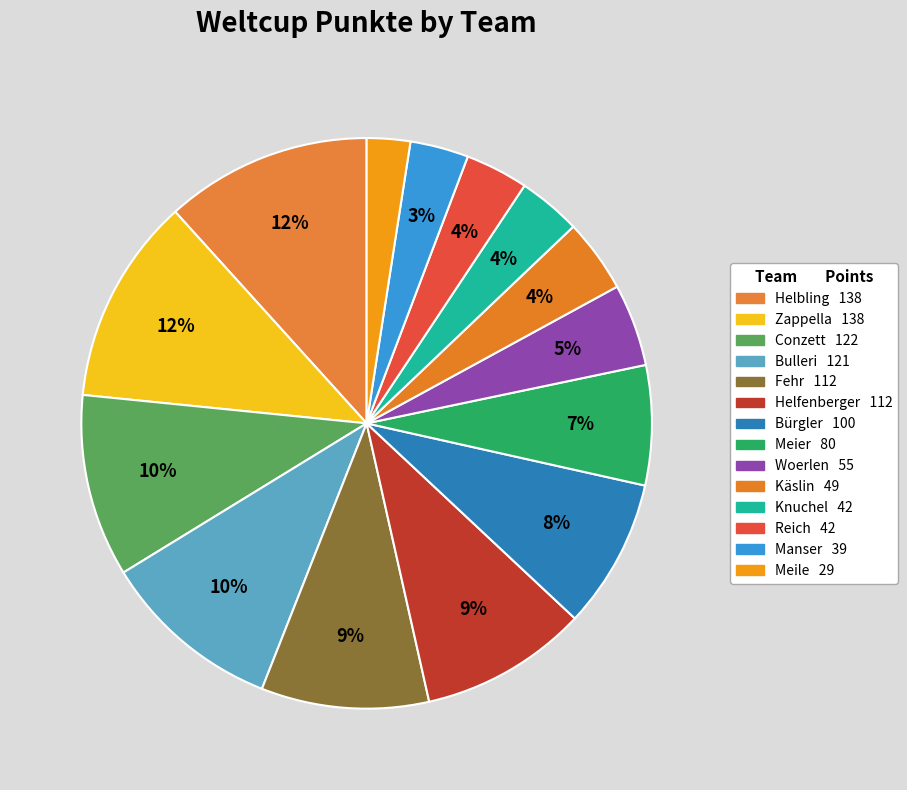

How many segments does this pie chart have?

14